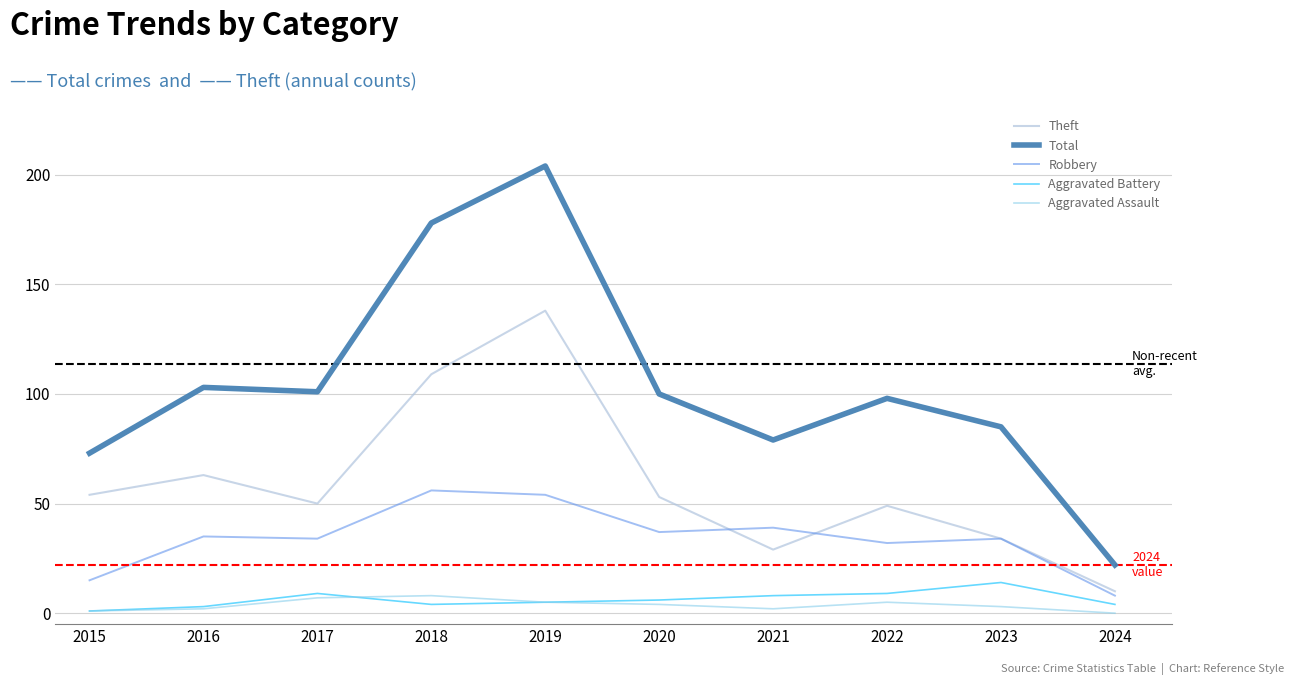

Which series has the widest spread of values?

Total